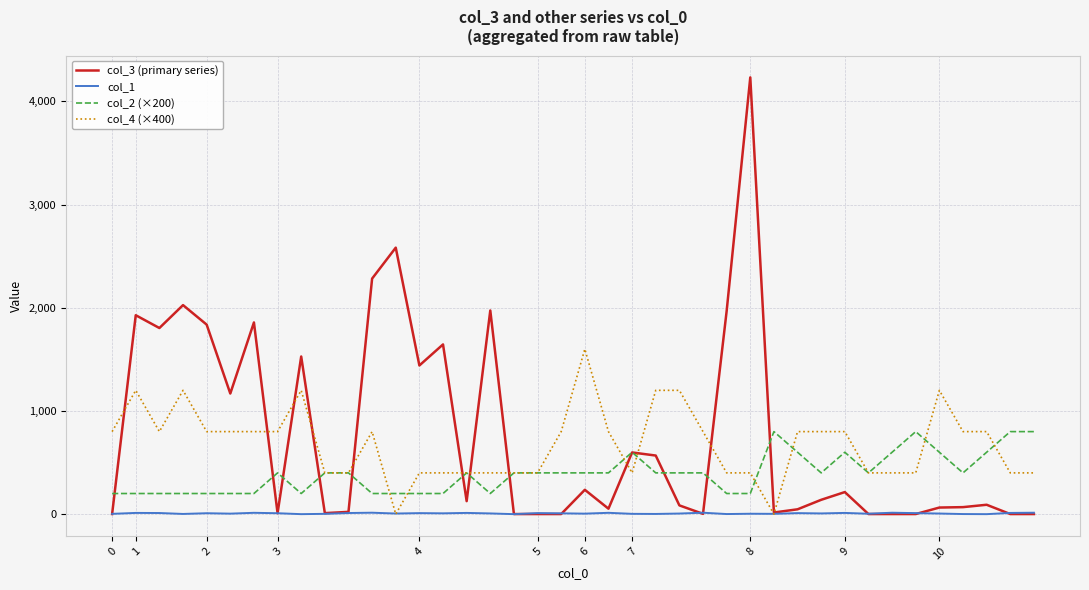

Does the chart have visible grid lines?

Yes